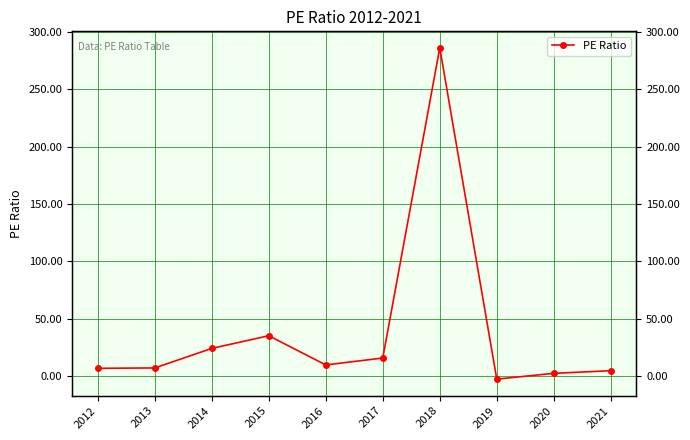

What is the difference between the values at 2018 and 2012?

279.1